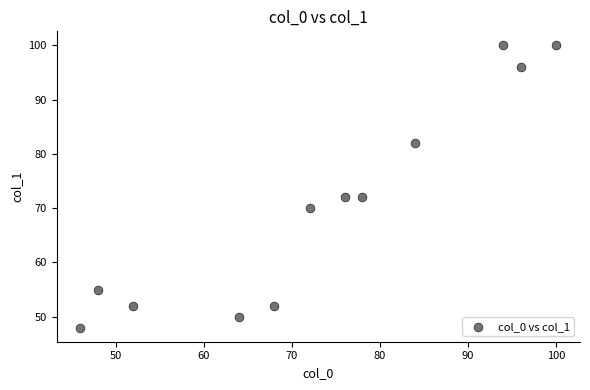

What is the average Y value?

71